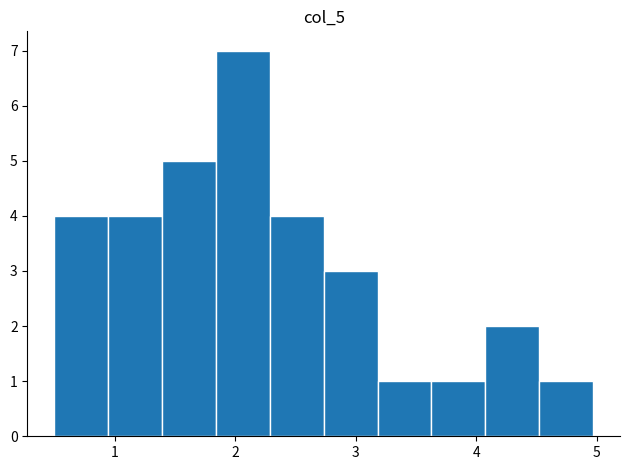

Reading left to right, transcribe this chart: for each bar, give the range it covers on the x-axis and its height. Neither the bar edges nor the heights are printed on the chart, so give them approximately, as read against the axes.

0.5 to 0.9: 4
0.9 to 1.4: 4
1.4 to 1.8: 5
1.8 to 2.3: 7
2.3 to 2.7: 4
2.7 to 3.2: 3
3.2 to 3.6: 1
3.6 to 4.1: 1
4.1 to 4.5: 2
4.5 to 5.0: 1